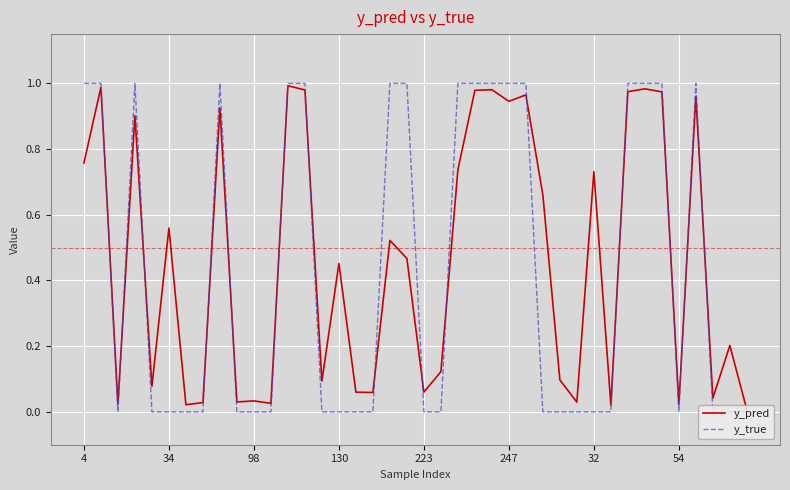

Which series has the largest range (max minus min)?

y_true